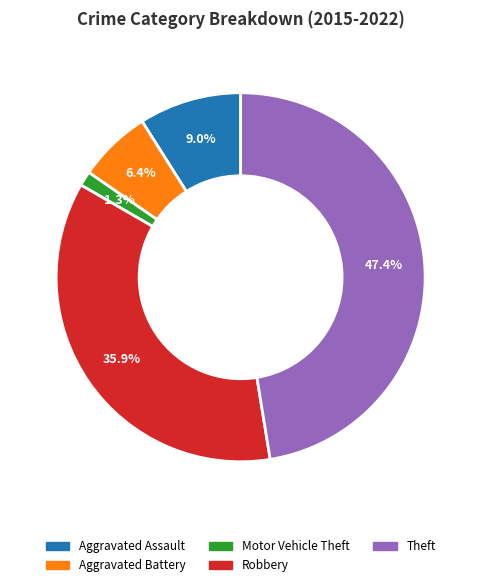

Is there any slice that represents more than half of the pie?

No